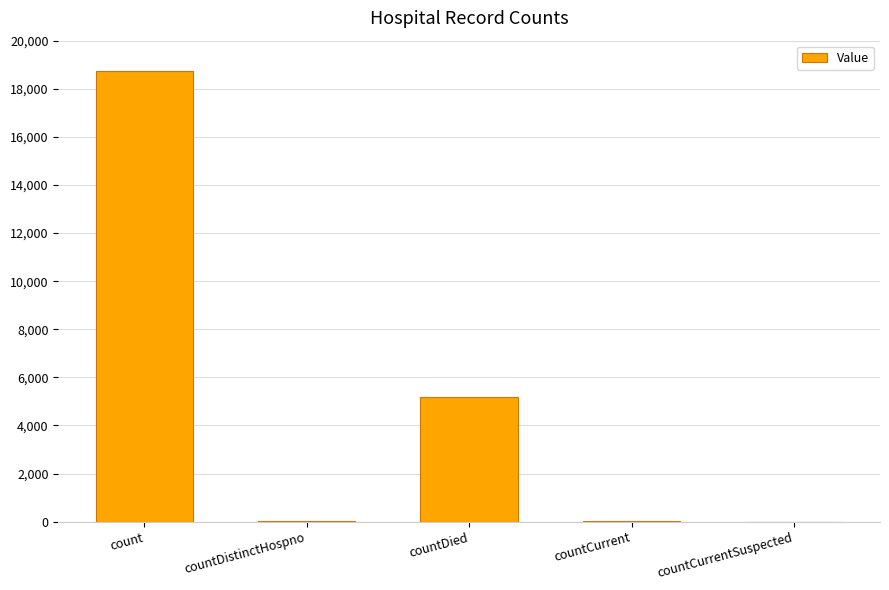

What is the change in value from count to countCurrentSuspected?

-18726